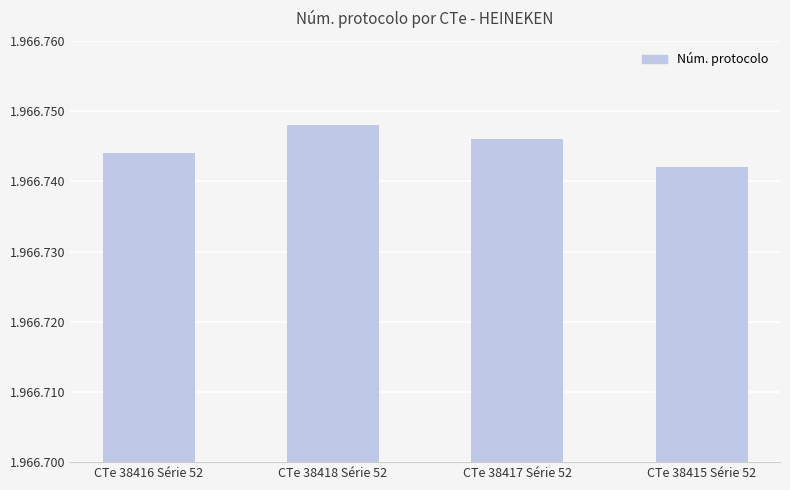

Reading right to left, extract all data points from this chart.

CTe 38415 Série 52=1966742	CTe 38417 Série 52=1966746	CTe 38418 Série 52=1966748	CTe 38416 Série 52=1966744